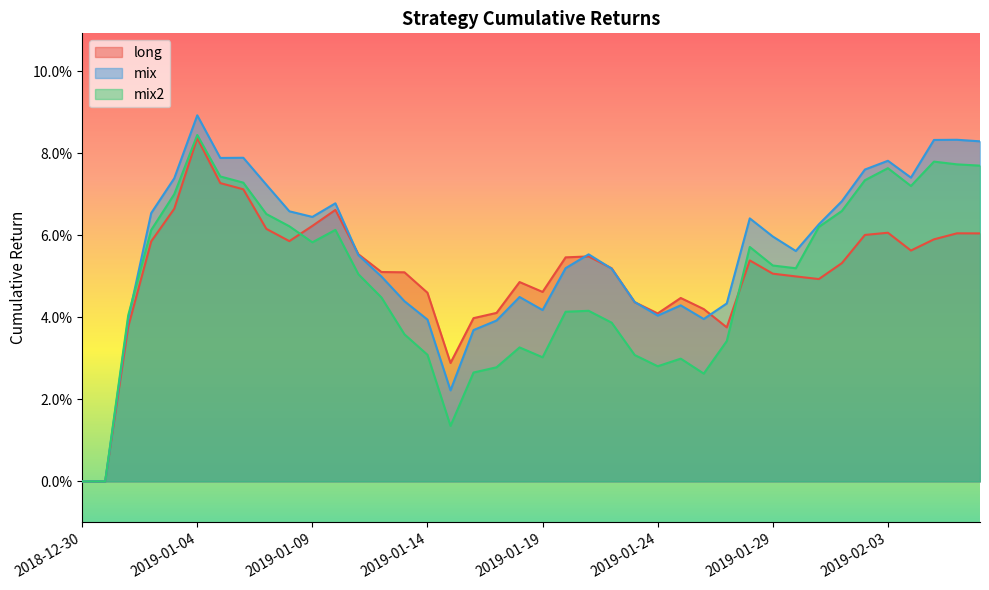

What are all the series names shown in the legend?

long, mix, mix2